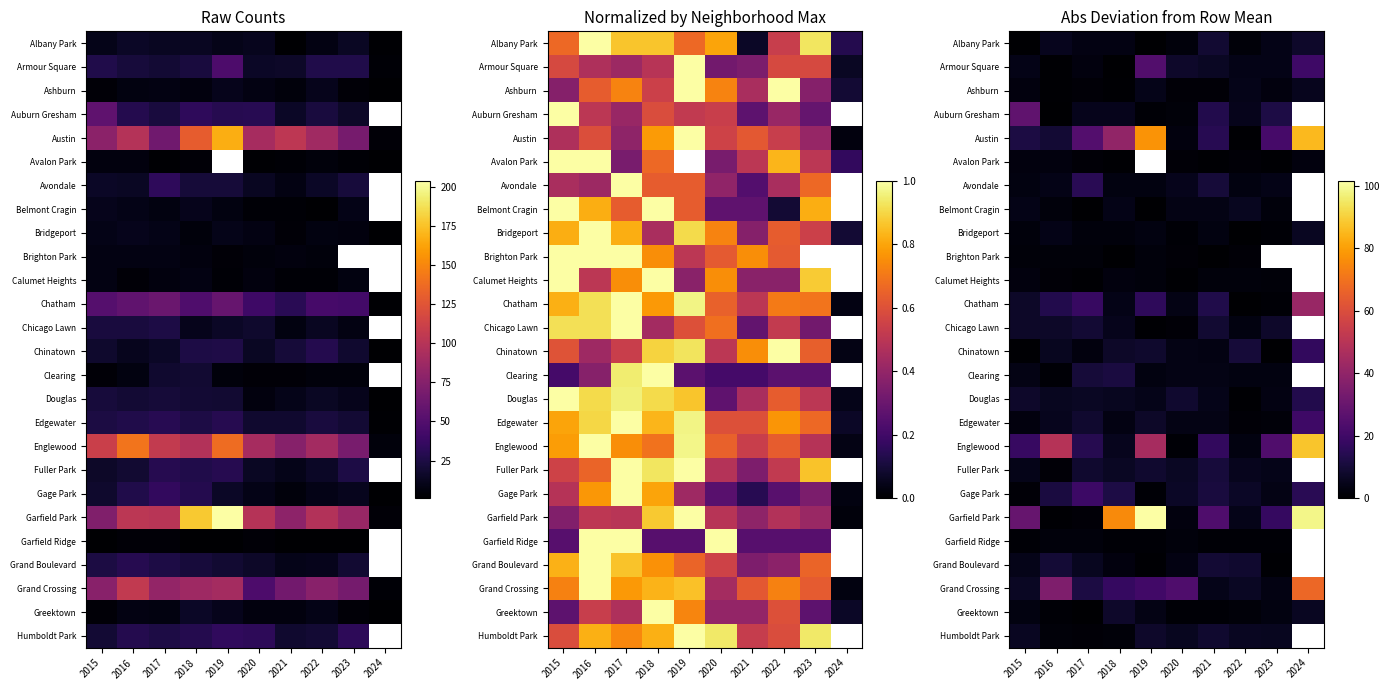

Is it true that Austin equals 6.0 at 2016?

False